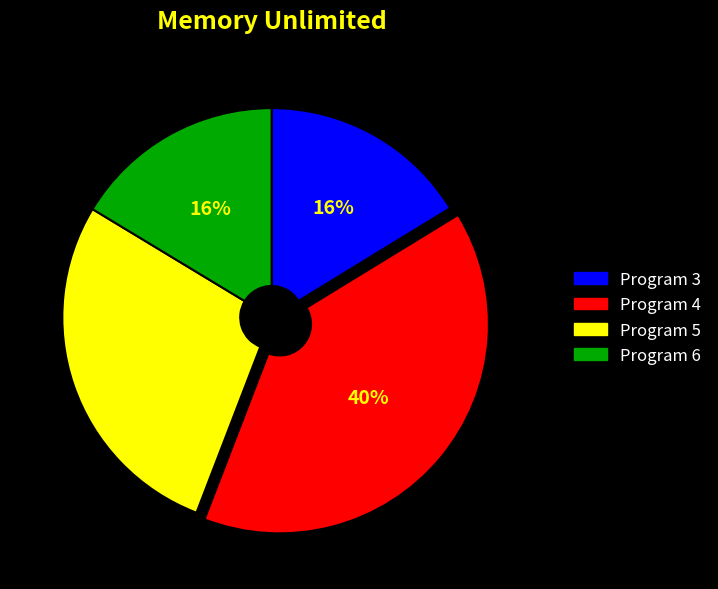

To the nearest percent, what percentage of the pie is Program 3?

16%